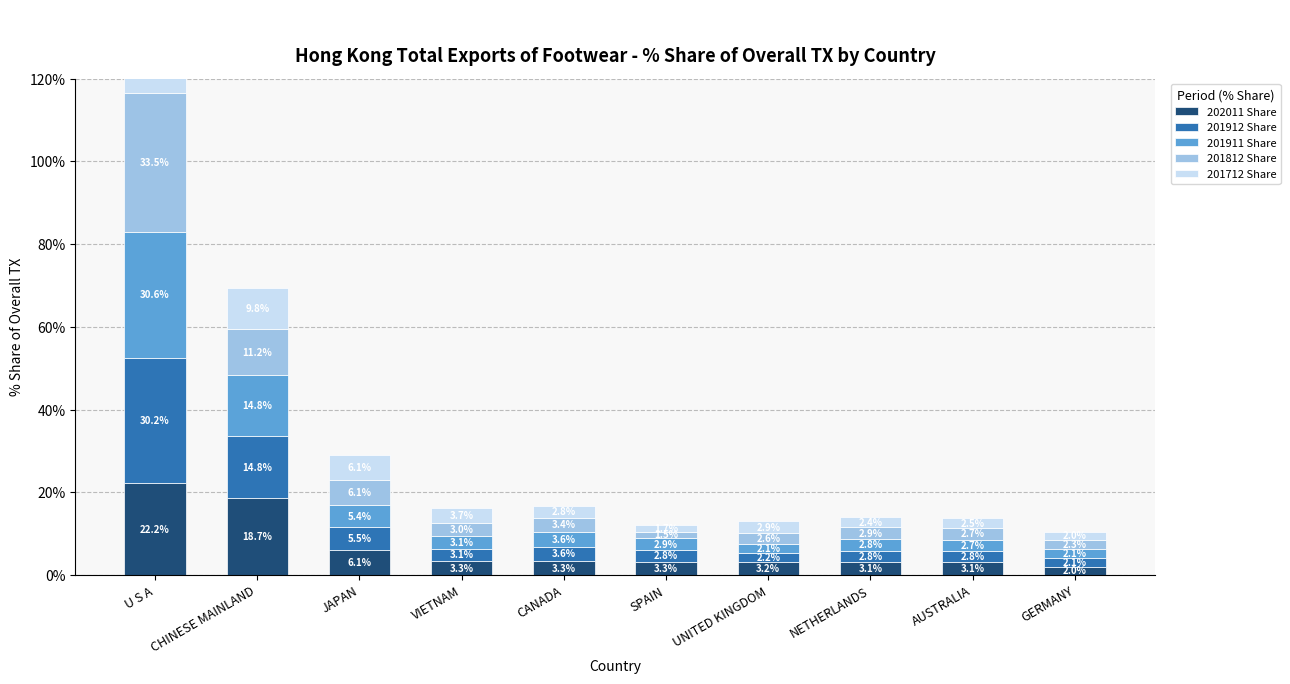

The value of 201712 Share at GERMANY is 2.0. True or false?

True